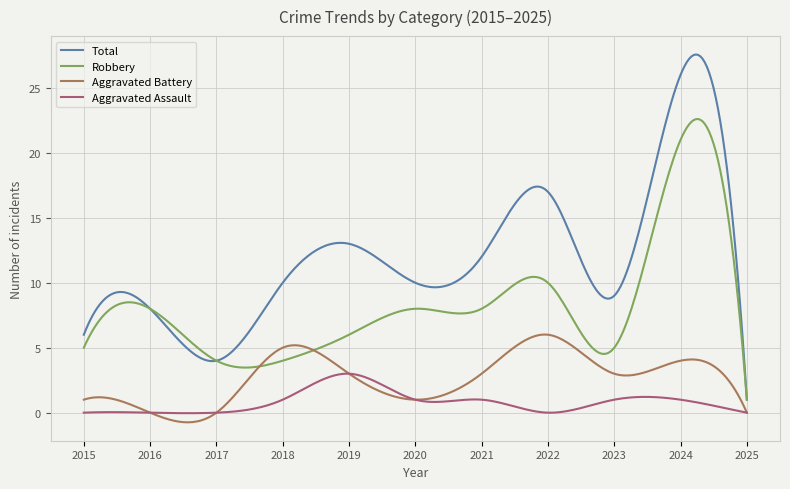

What are all the series names shown in the legend?

Total, Robbery, Aggravated Battery, Aggravated Assault